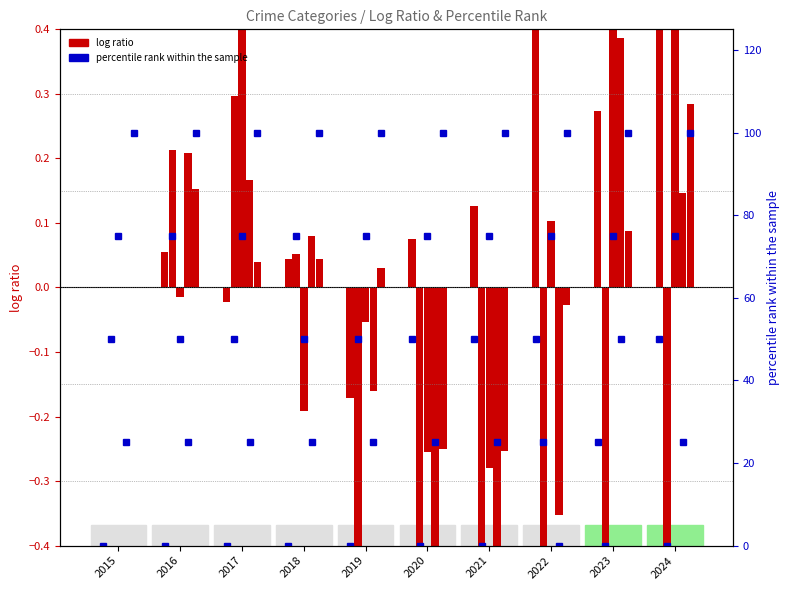

List the labels in order of percentile rank within the sample value, smallest first.

2015, 2016, 2017, 2018, 2019, 2023, 2020, 2021, 2022, 2024